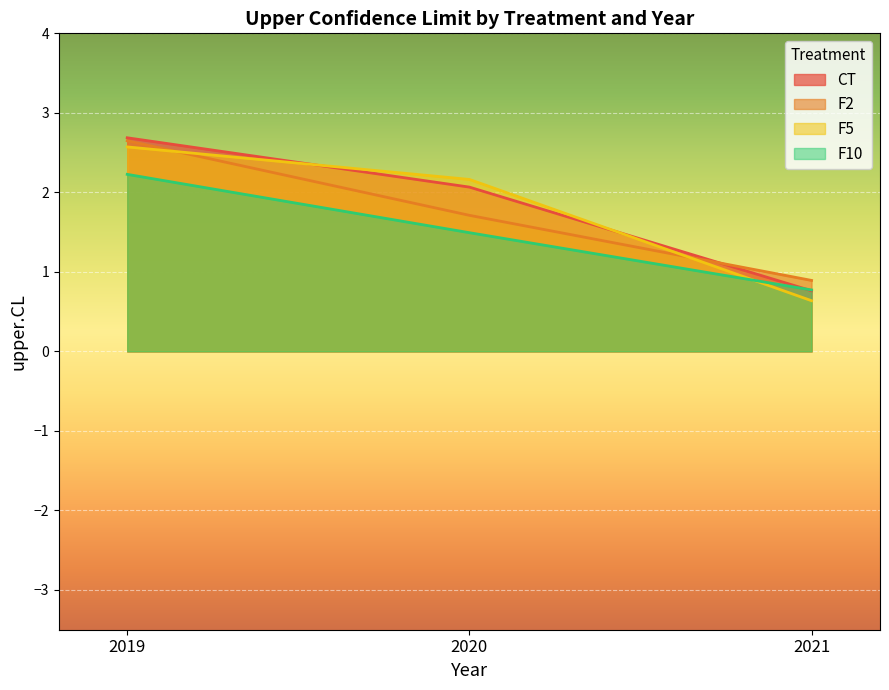

How many values in the F10 series exceed 1?

2